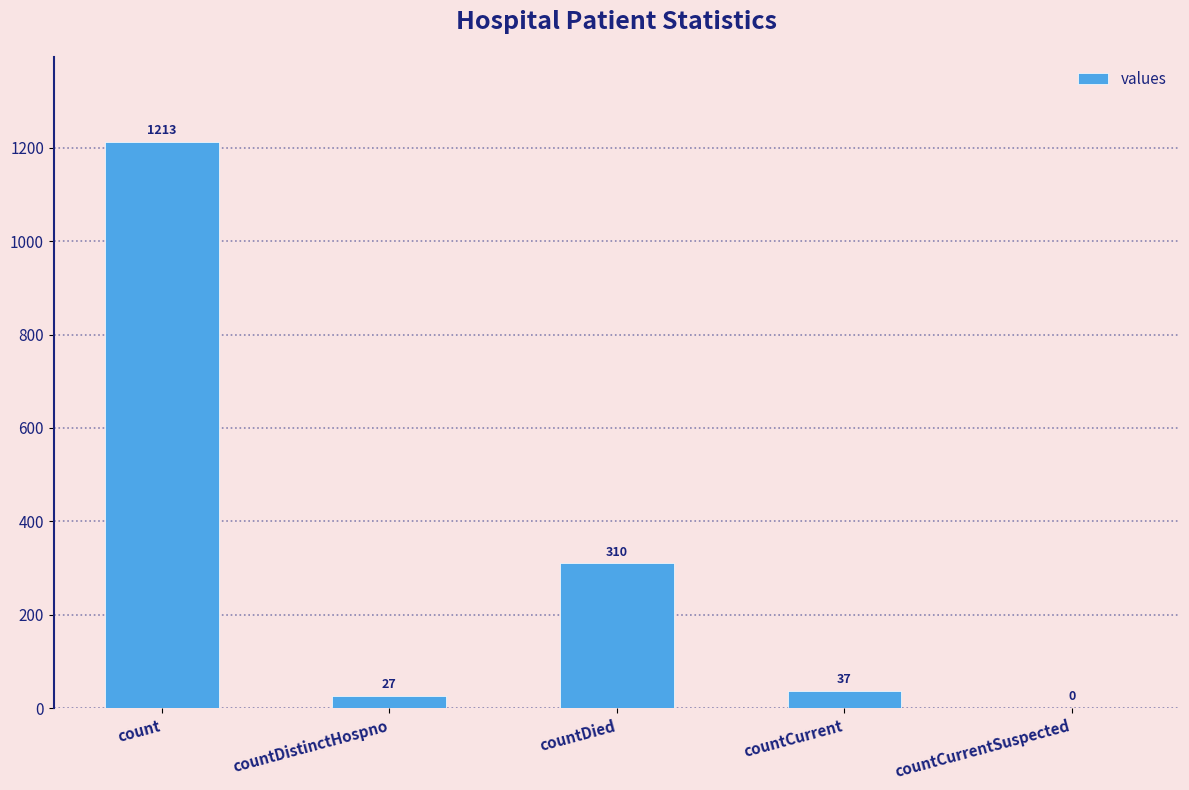

What is the difference between the values at countDistinctHospno and count?

1186